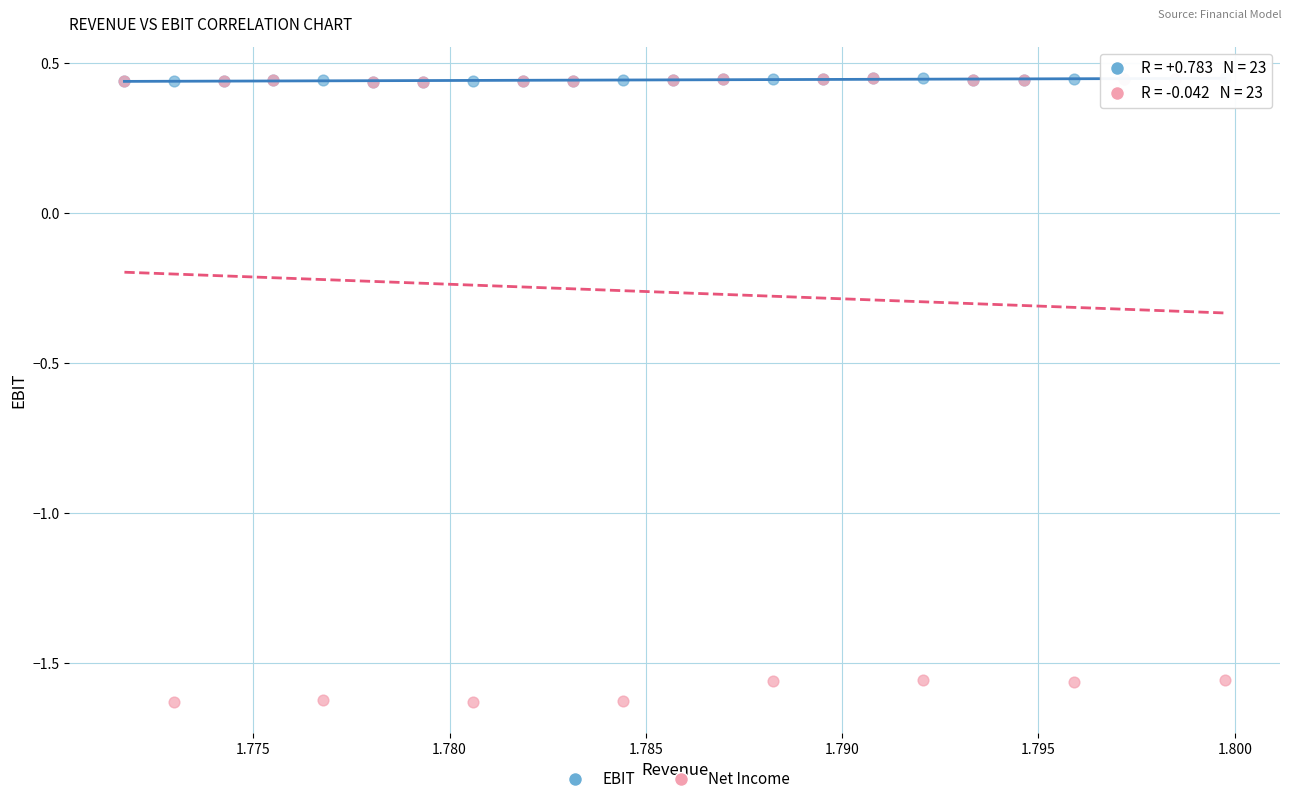

What are all the series names shown in the legend?

EBIT, Net Income